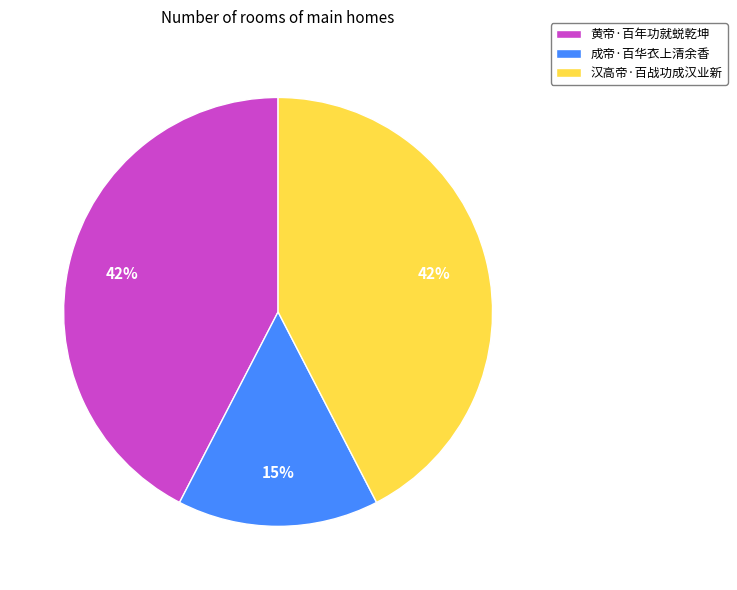

Which slice is the smallest?

成帝·百华衣上清余香